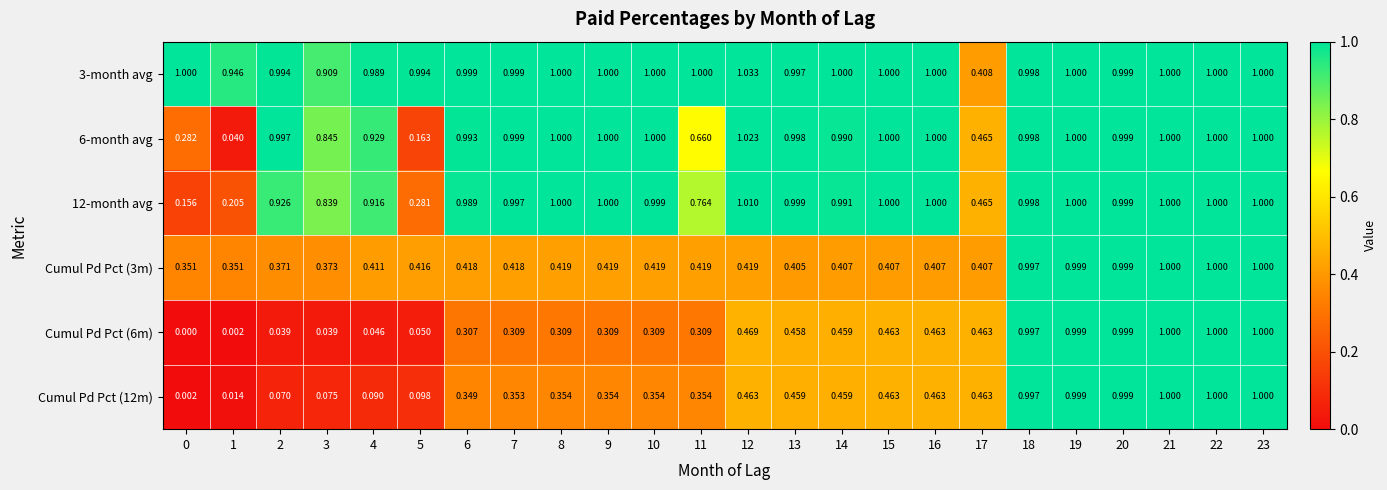

Is the value of 3-month avg at 5 greater than the value of 12-month avg at 21?

No